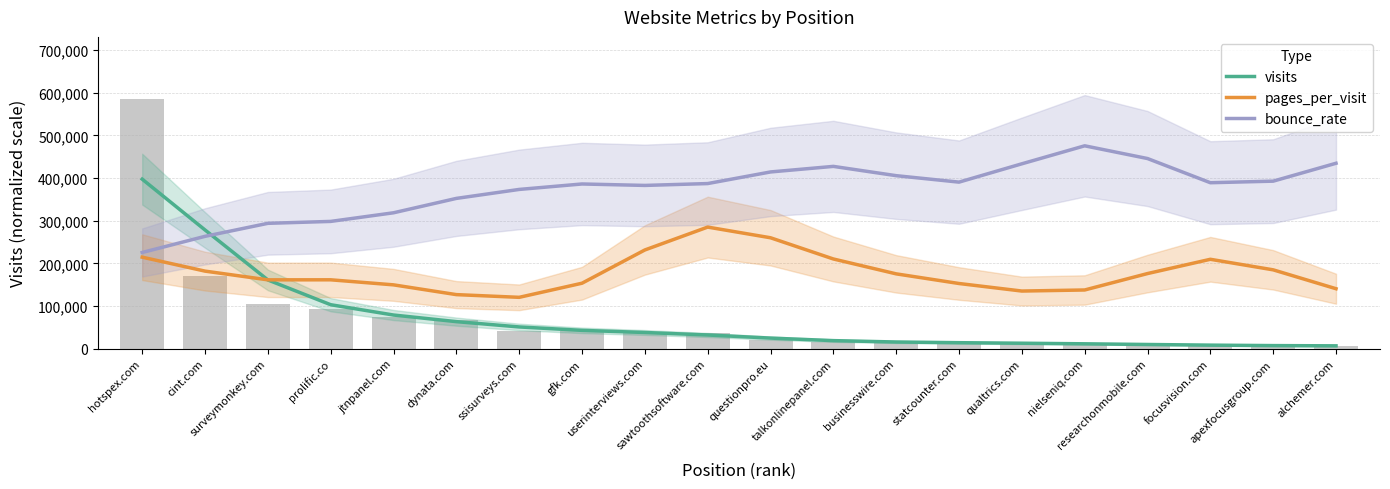

What is the average value of the bounce_rate series?

374404.8